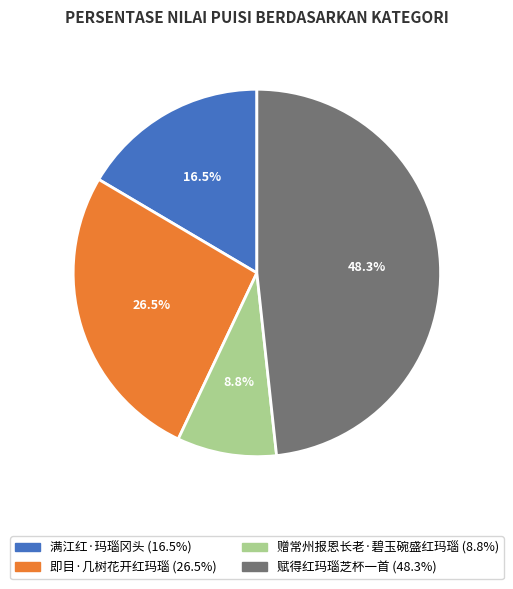

How many segments does this pie chart have?

4